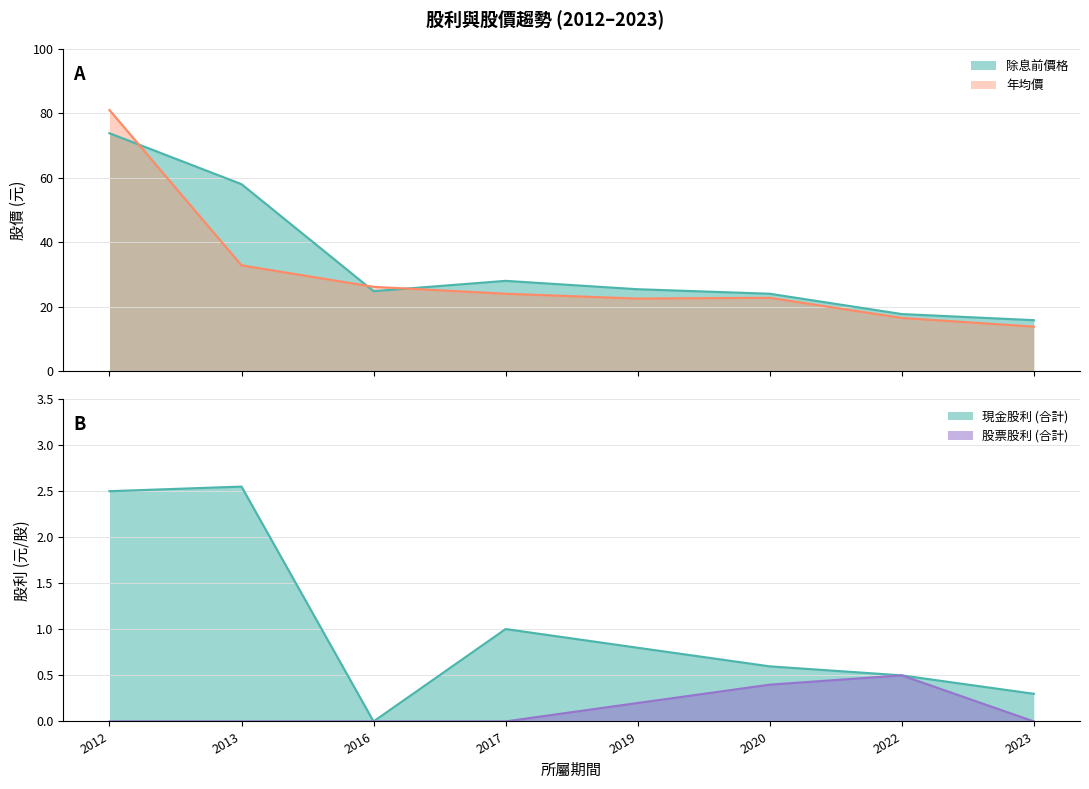

Rank the categories by 股票股利 (合計) value from lowest to highest.

2012, 2013, 2016, 2017, 2023, 2019, 2020, 2022